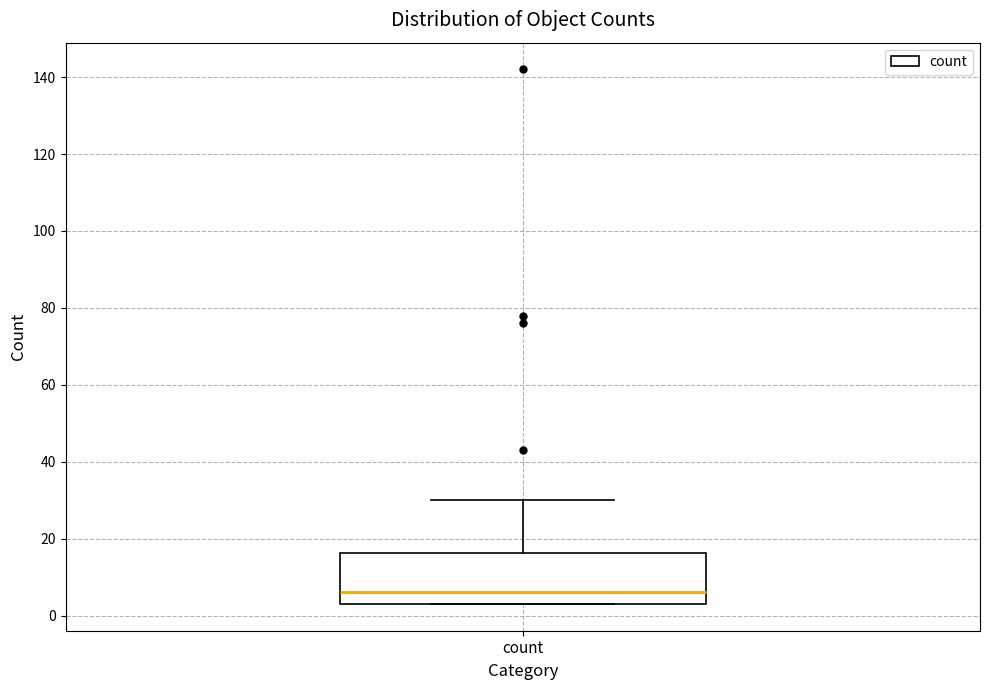

Where is the lower edge of the box for count on the y-axis? The values are not printed on the chart, so give them approximately, as read against the axis.

4